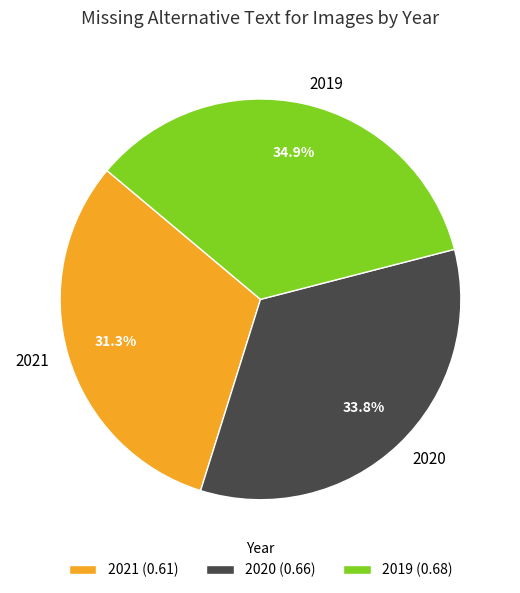

Is it true that 2019 is 29% of the pie?

False